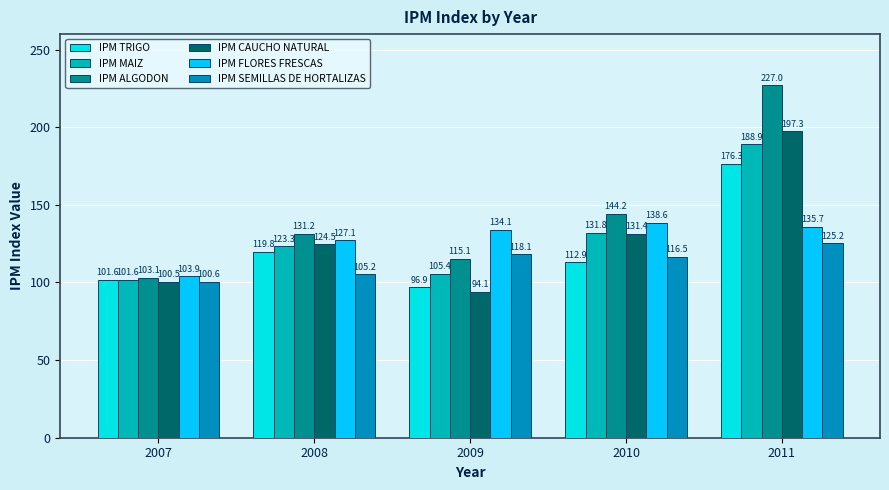

Is it true that IPM FLORES FRESCAS equals 138.6 at 2010?

True